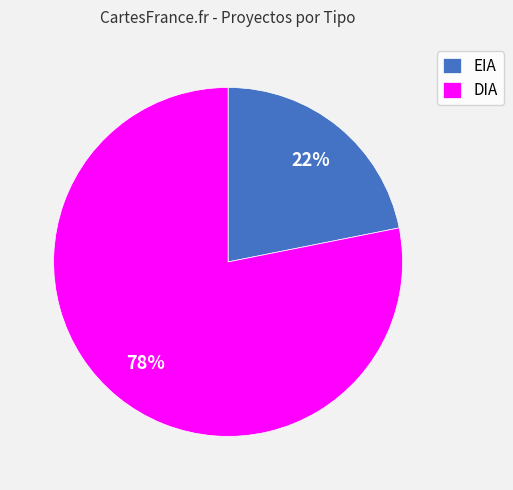

Is there a majority slice in this chart?

Yes